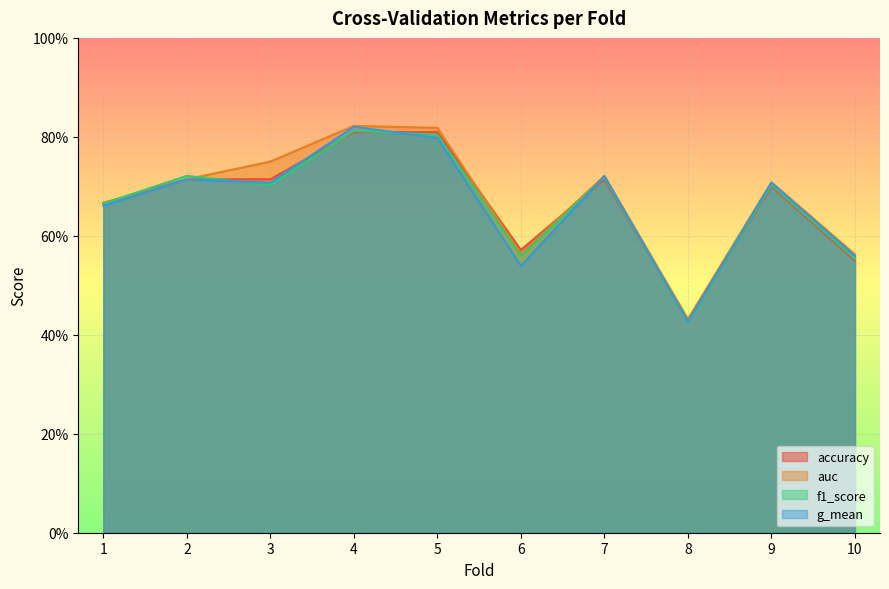

Which series has the widest spread of values?

g_mean